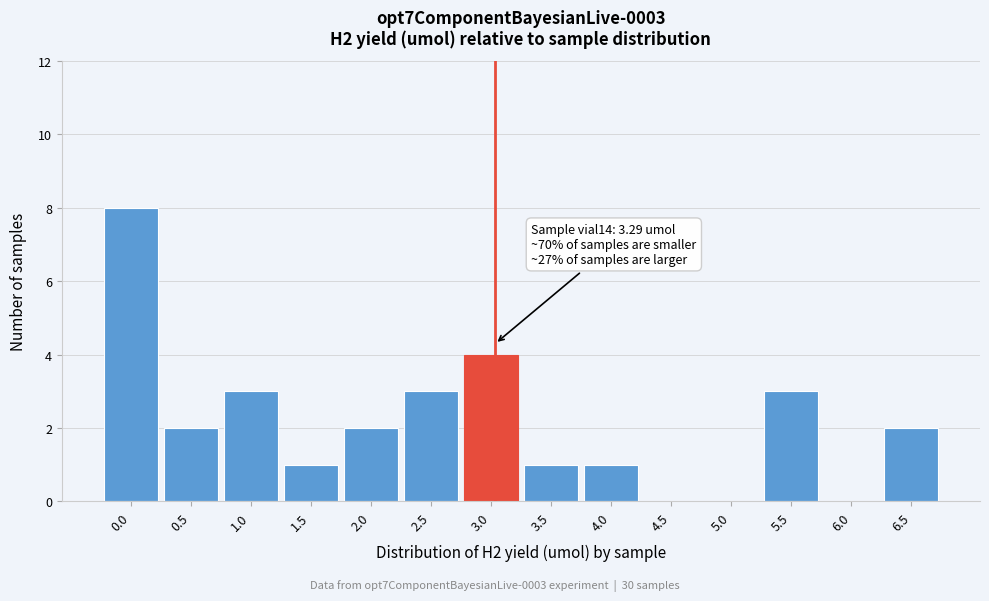

Reading left to right, what are all the values shown in this chart?

0.0=8	0.5=2	1.0=3	1.5=1	2.0=2	2.5=3	3.0=4	3.5=1	4.0=1	4.5=0	5.0=0	5.5=3	6.0=0	6.5=2